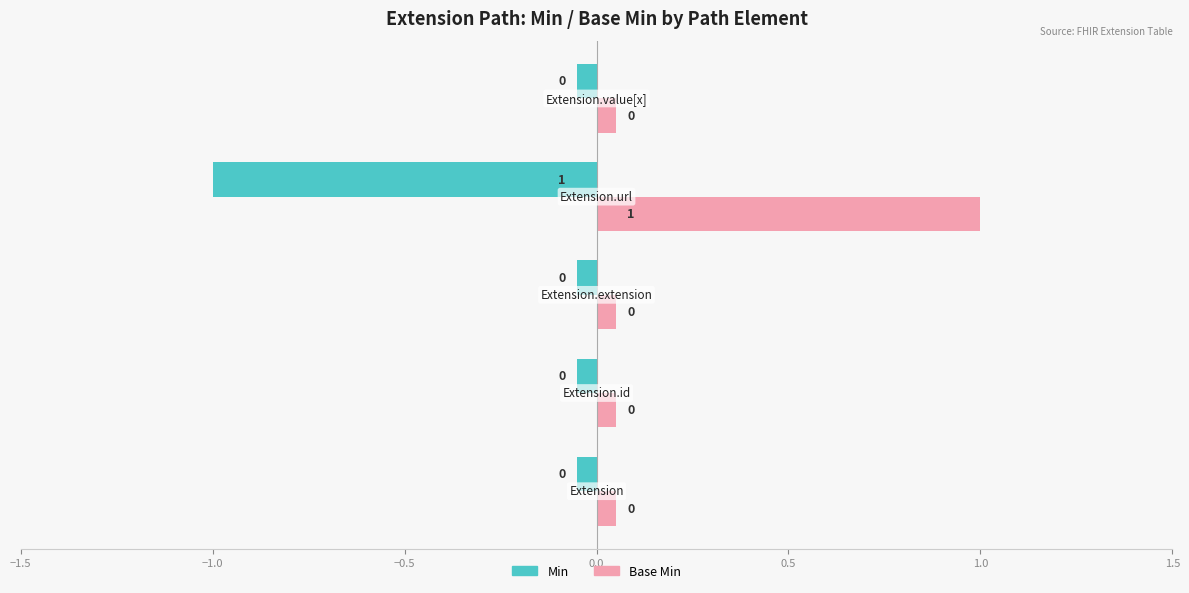

How many values in the Min series are below 0?

1